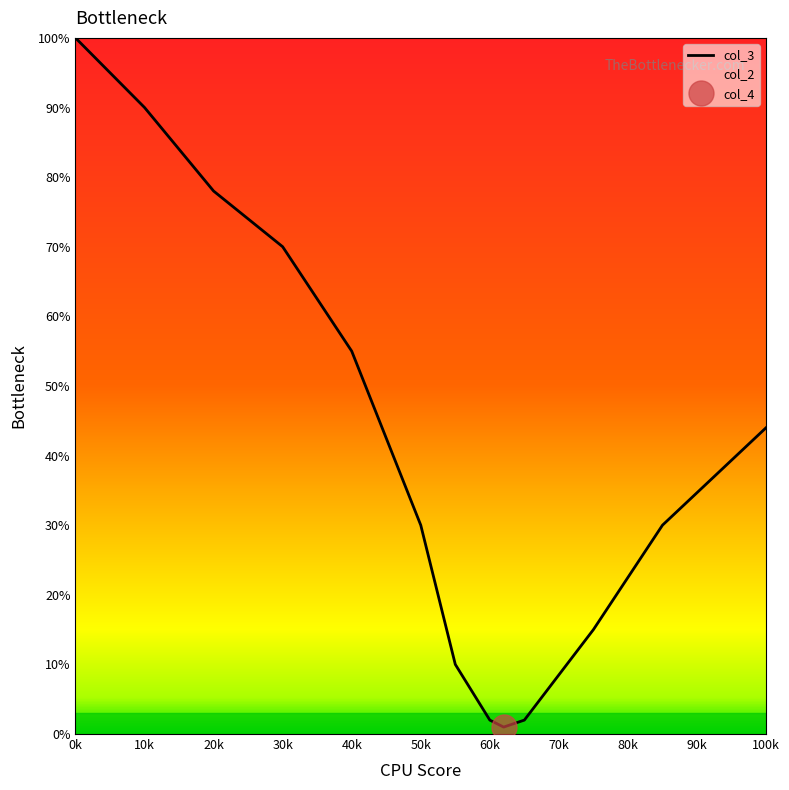

At which label is col_3 closest to 50?

40k